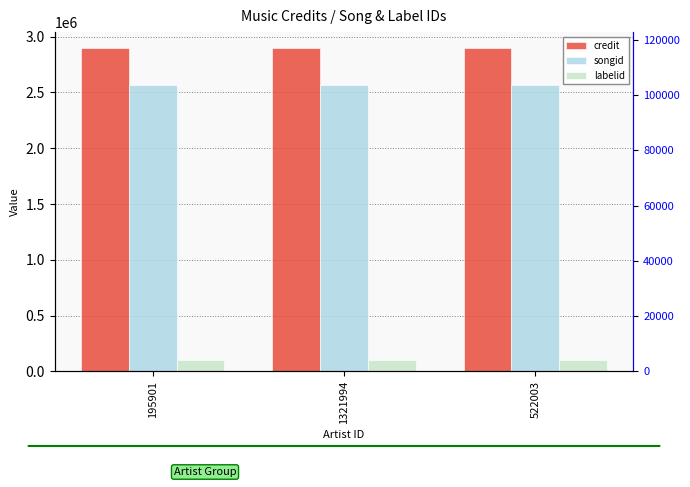

True or false: labelid has a value of 156710 at 522003.

False